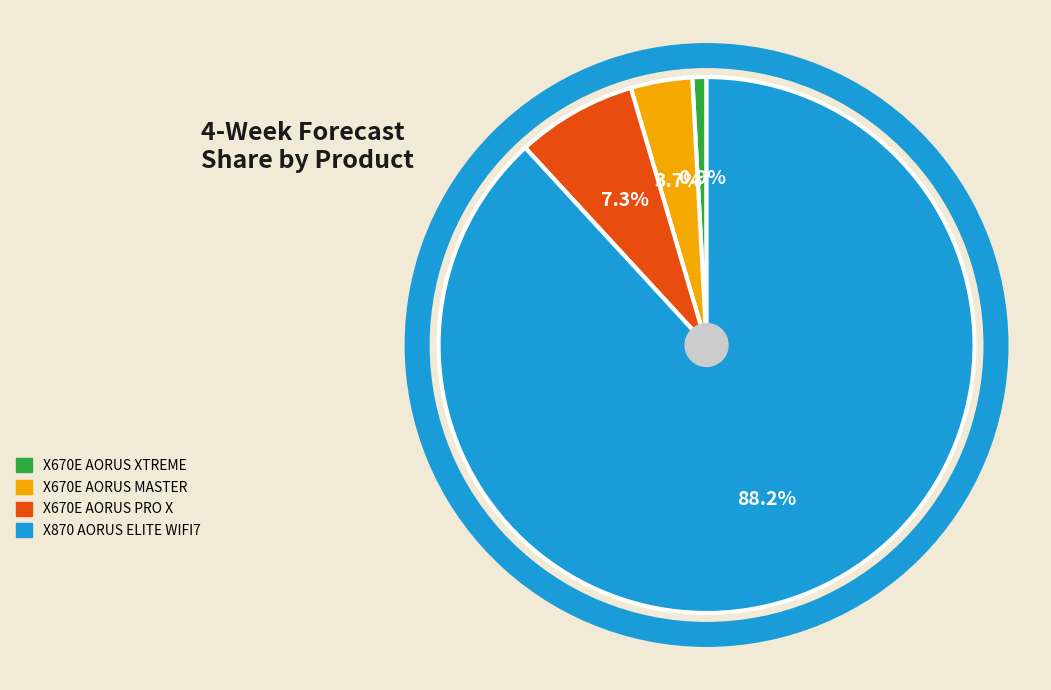

How many segments does this pie chart have?

4